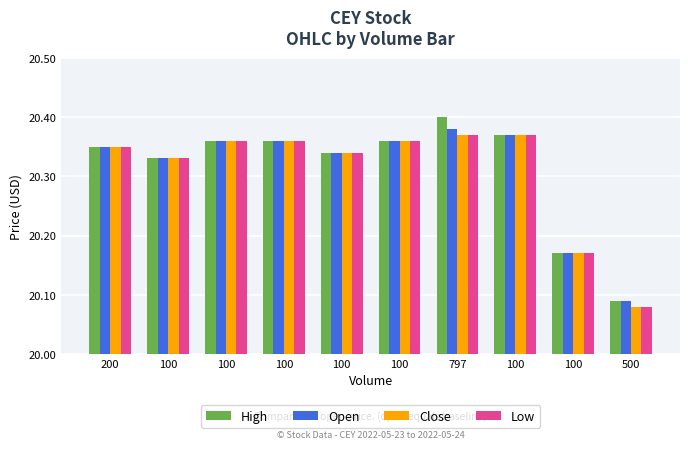

The value of Close at 797 is 20.4. True or false?

True